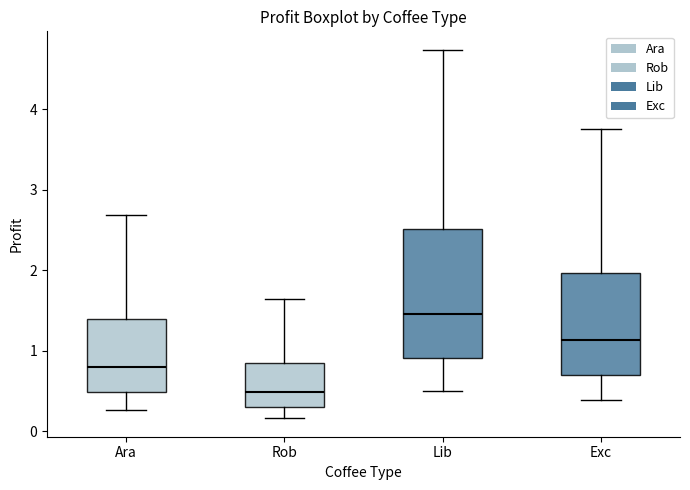

Reading left to right, read every box against the y-axis: the position of its median line, the range the box covers, and the ends of its whiskers. The values are not printed on the chart, so give them approximately, as read against the axis.

Ara: median 0.8, box 0.5 to 1.4, whiskers 0.3 to 2.7
Rob: median 0.5, box 0.3 to 0.8, whiskers 0.2 to 1.6
Lib: median 1.5, box 0.9 to 2.5, whiskers 0.5 to 4.7
Exc: median 1.1, box 0.7 to 2.0, whiskers 0.4 to 3.8